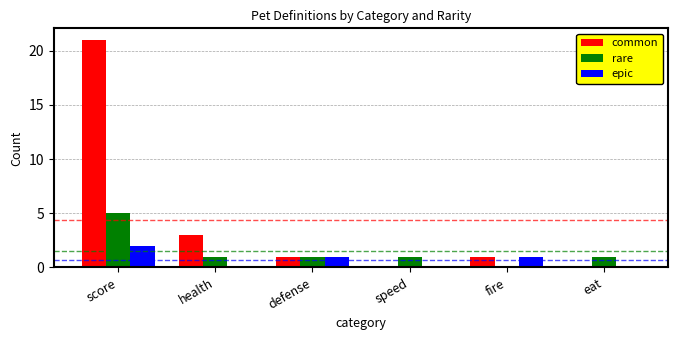

Which series changed the most between health and defense?

common